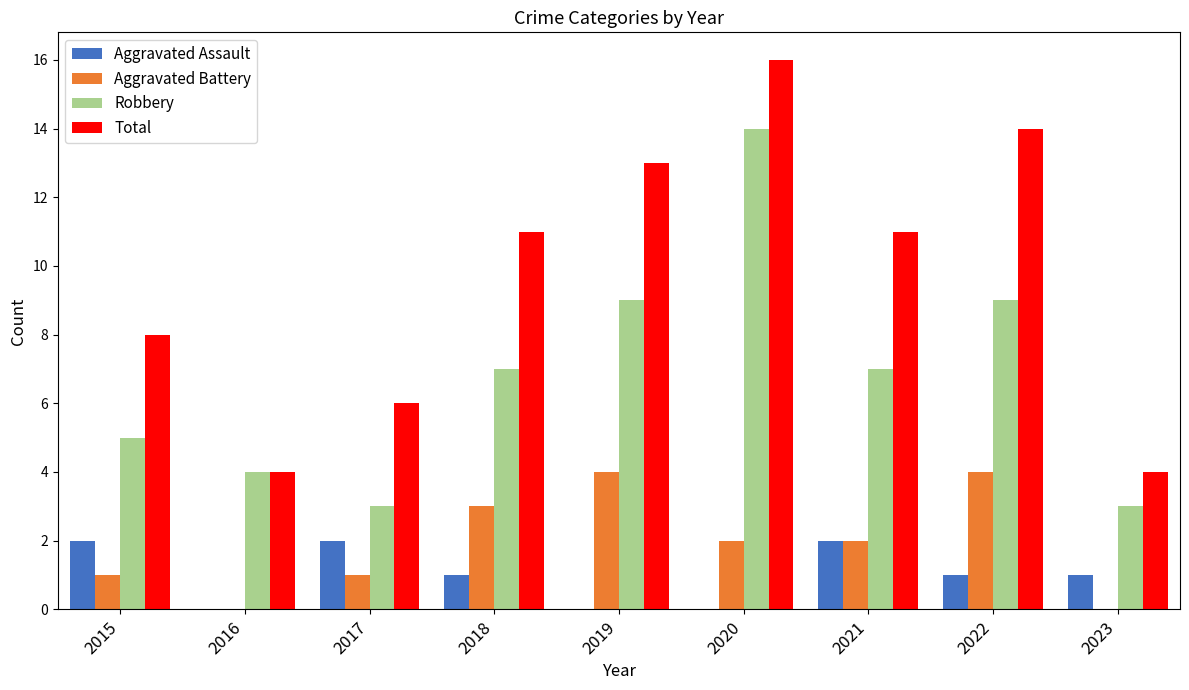

Which category has the highest value in the Total series?

2020